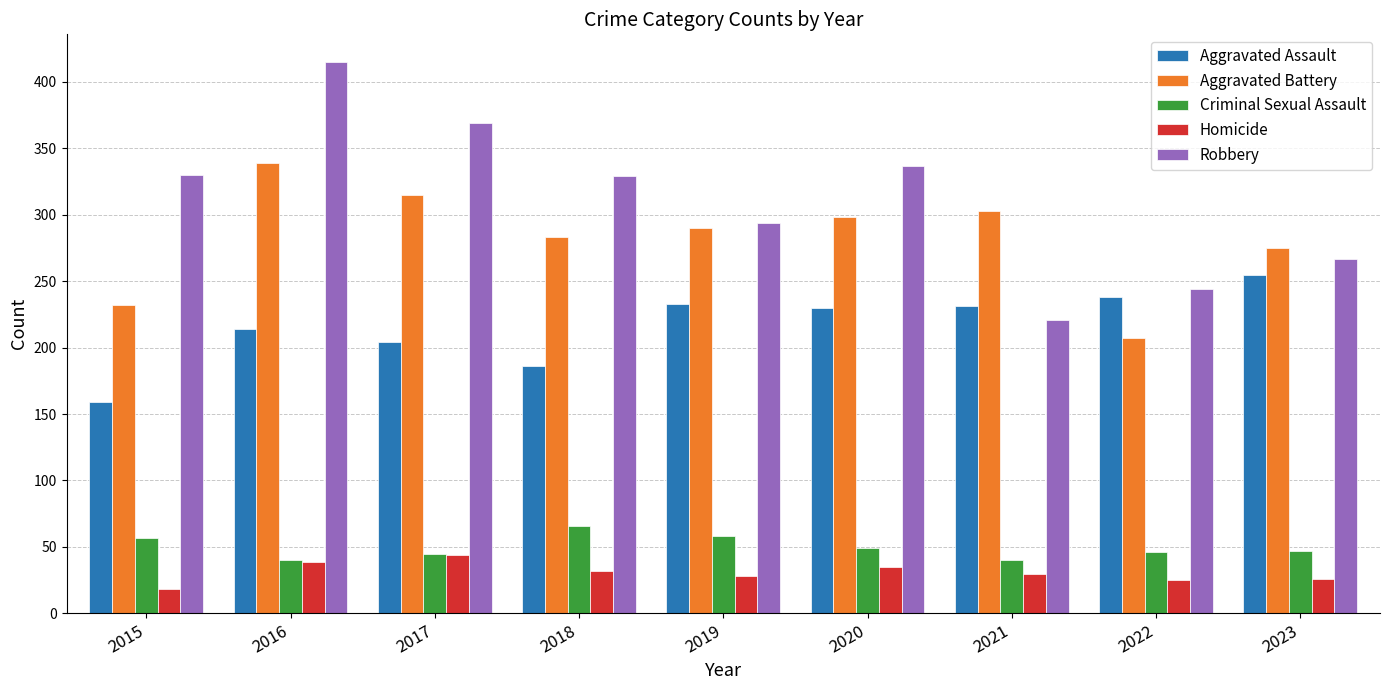

The Homicide series shows 25 at 2022. True or false?

True